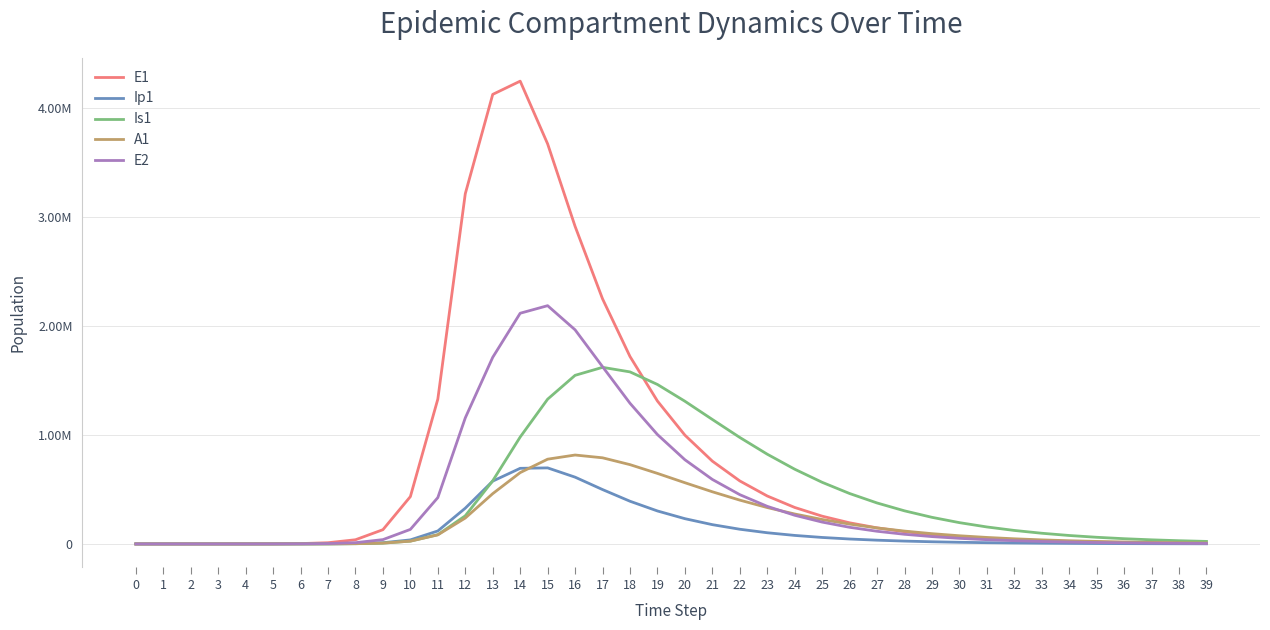

In E1, how many points are higher than both neighbors (excluding endpoints)?

1